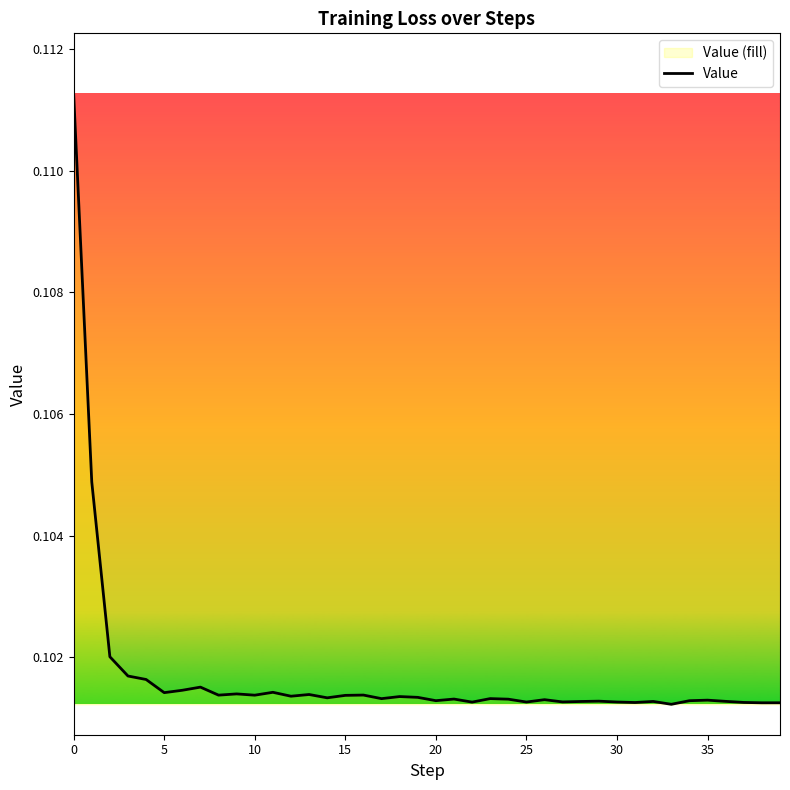

Is it true that the value at 15 is 0.0?

False